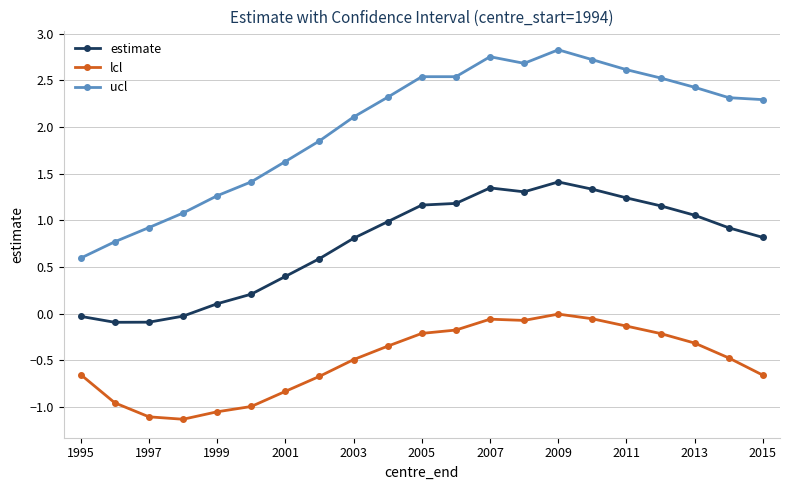

What is the difference between the second highest and minimum values in the estimate series?

1.4